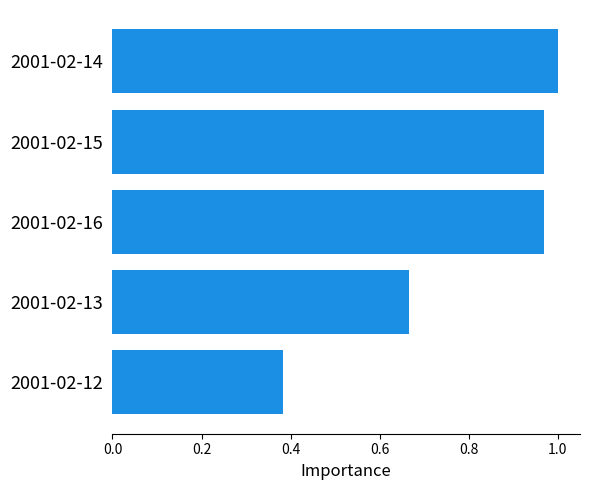

What is the sum of all values?

4.0